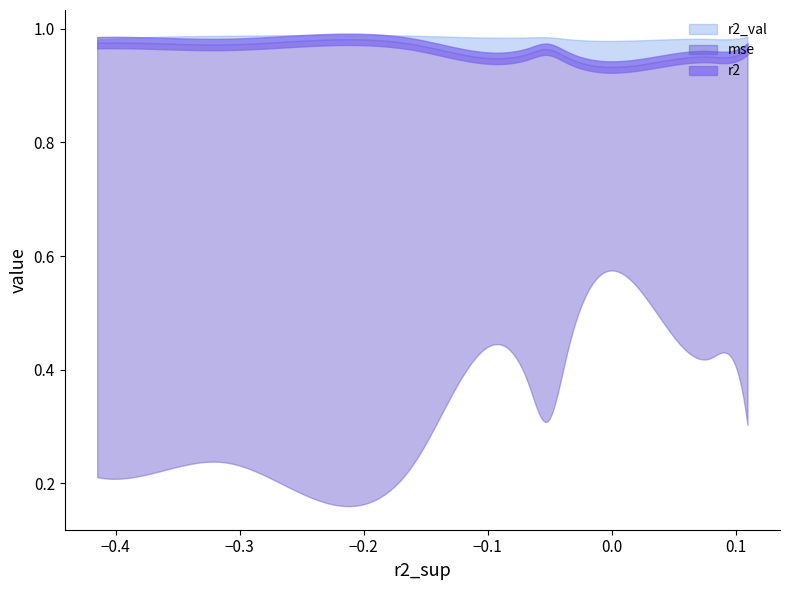

What is the sum of the r2 values at model_7_4_8 and model_7_4_4?

1.9